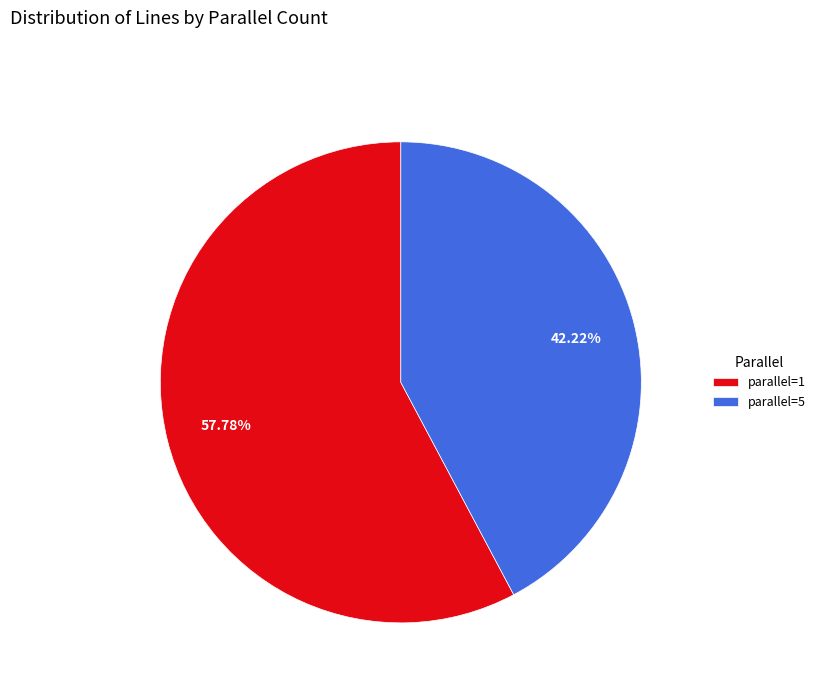

What percentage do parallel=5 and parallel=1 together represent?

100.0%